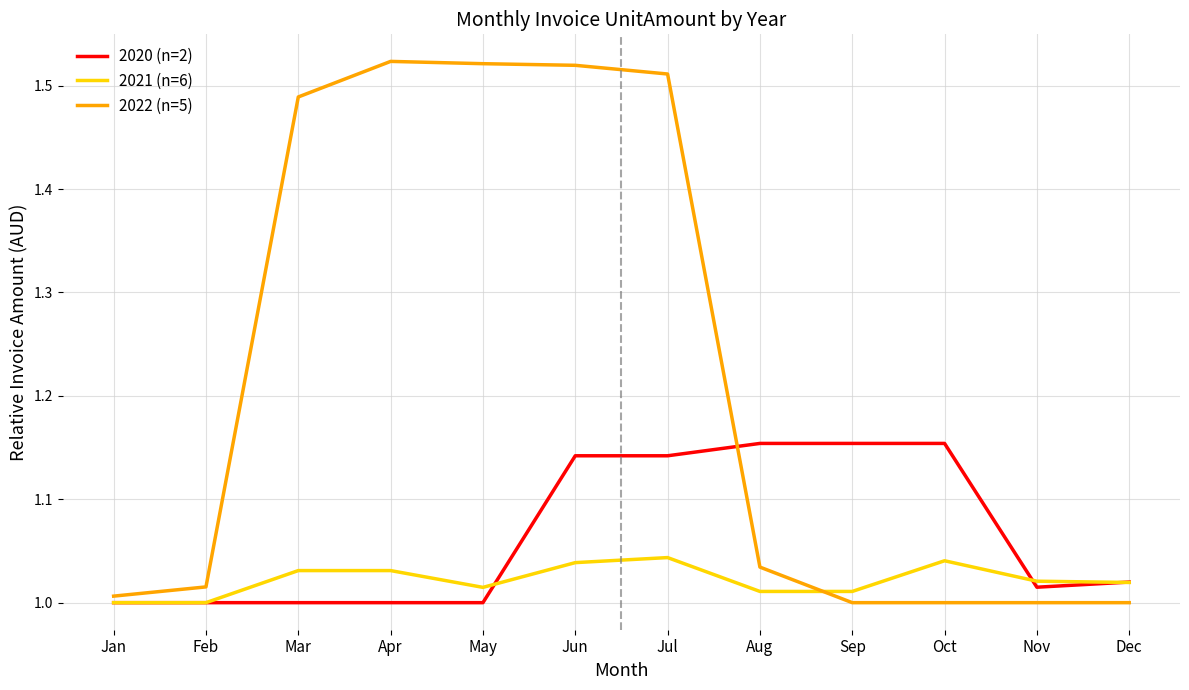

True or false: 2022 (n=5) has a value of 1.7 at Jan.

False